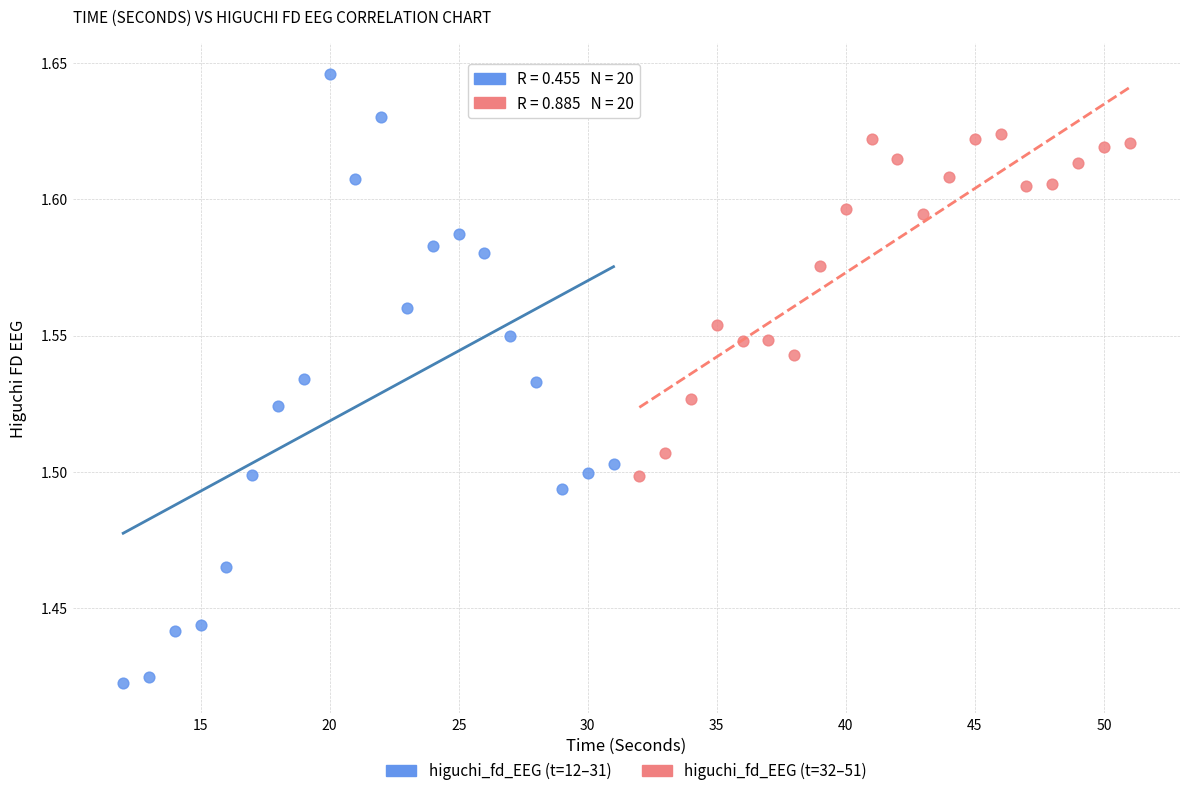

Which series has the largest Y range (max minus min)?

higuchi_fd_EEG (t=12–31)